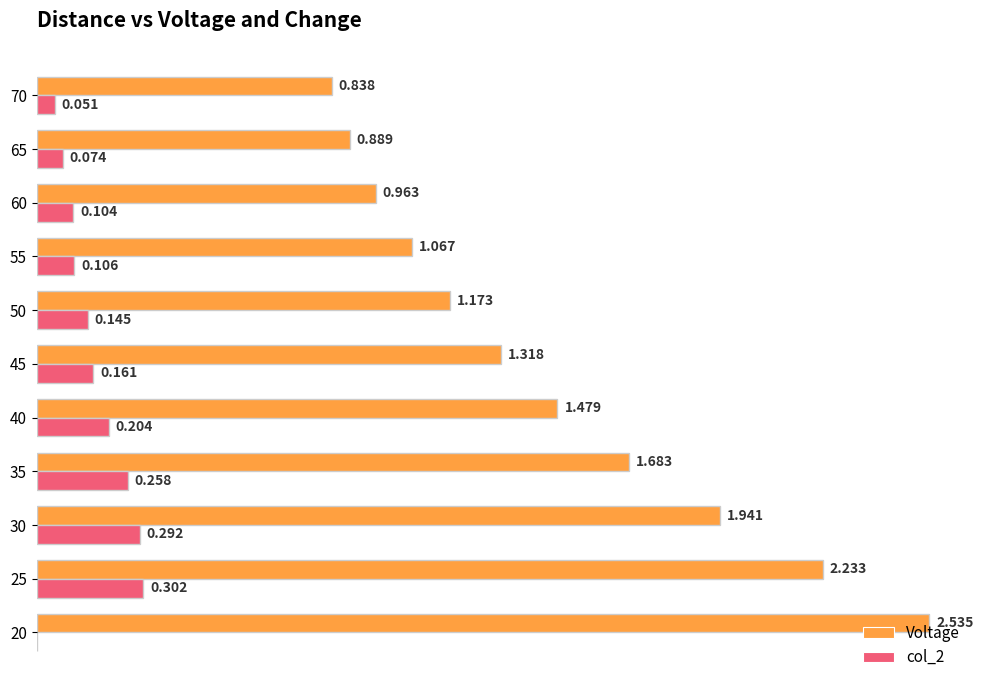

Is the value of col_2 at 30 greater than the value of Voltage at 20?

No